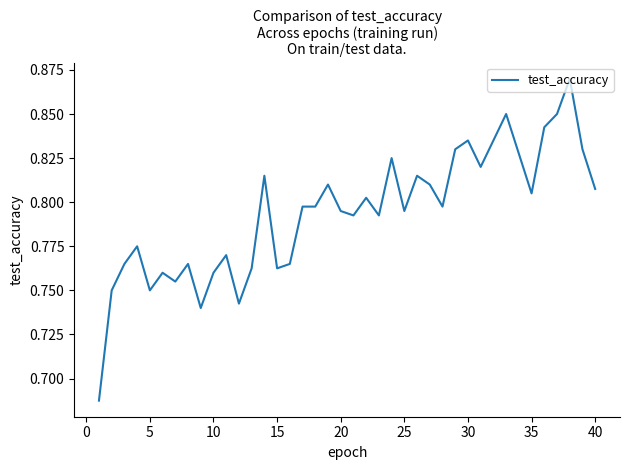

Does the chart display data point markers on the line(s)?

No